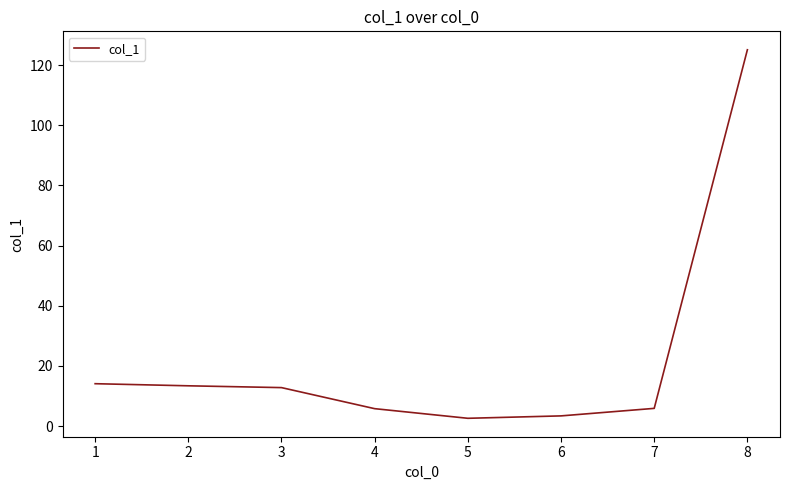

How many lines are shown in the chart?

1